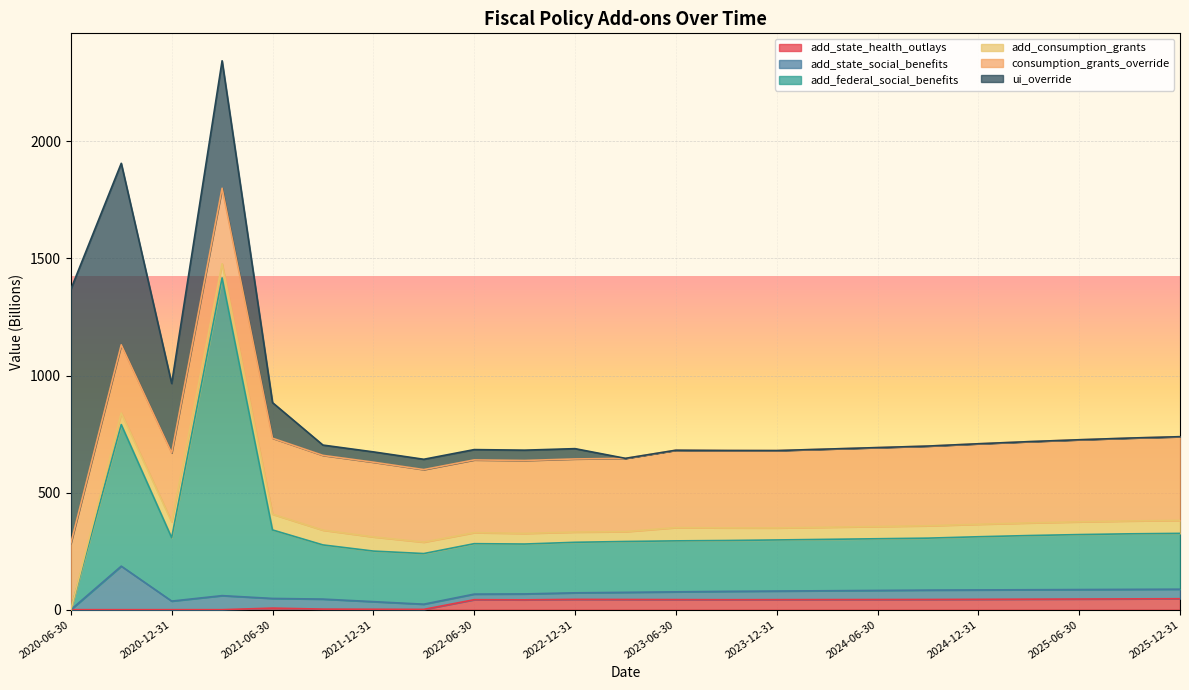

How many times do add_consumption_grants and add_state_social_benefits cross each other?

1